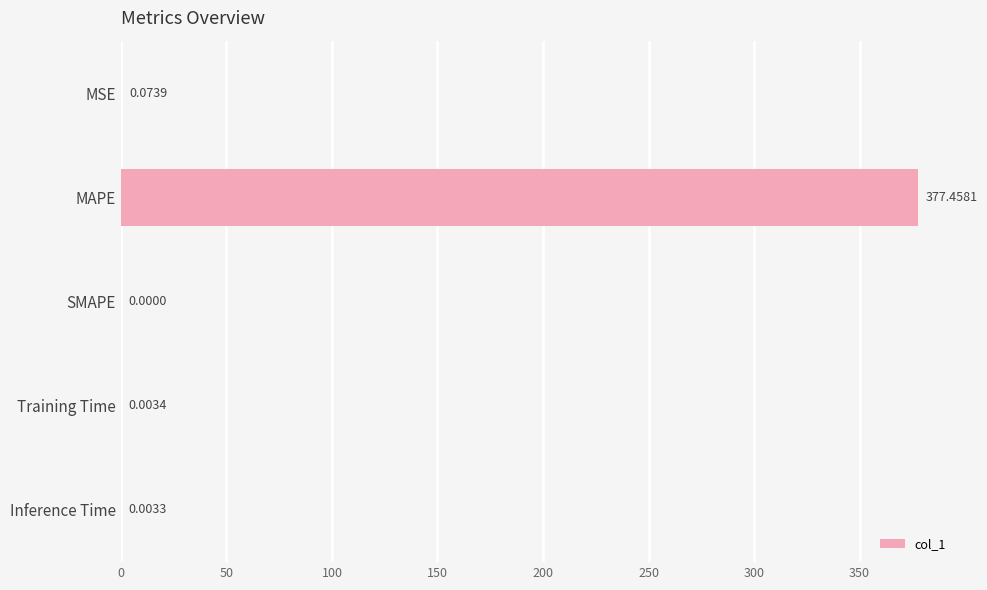

Where is the data nearest to the value 188?

MSE